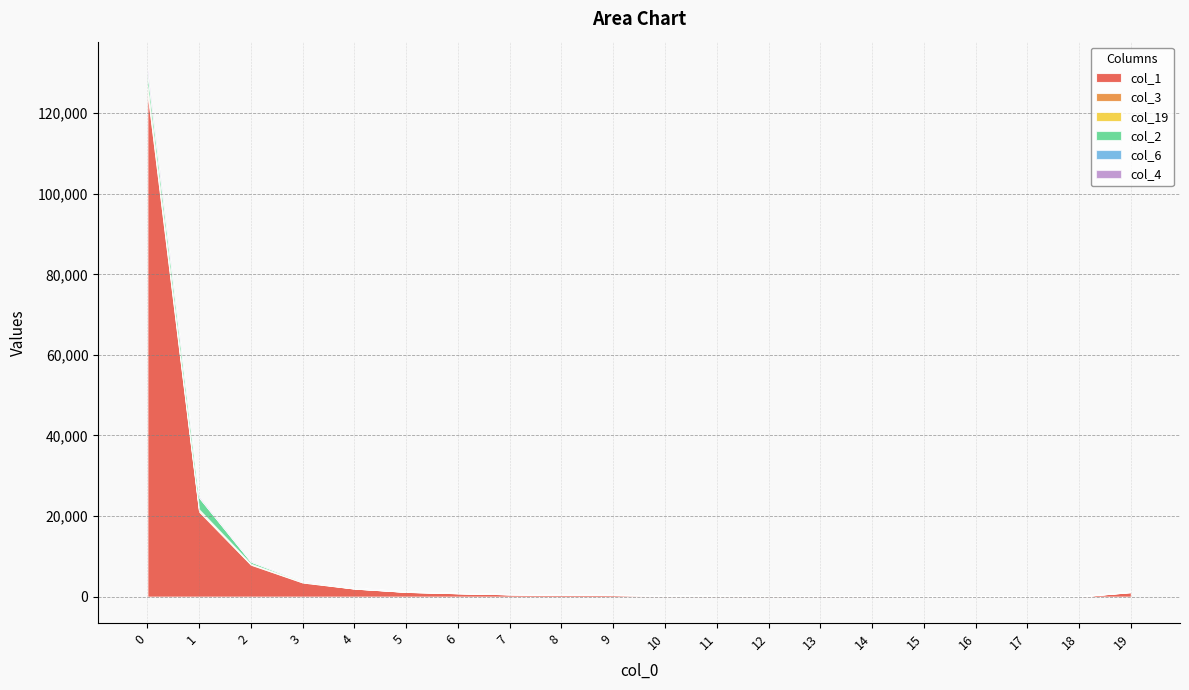

Reading left to right, extract all data points from this chart.

col_1: 0=125519	1=21121	2=7950	3=3526	4=2016	5=1194	6=860	7=602	8=454	9=410	10=279	11=205	12=162	13=153	14=143	15=109	16=122	17=63	18=82	19=1131
col_3: 0=972	1=369	2=154	3=130	4=20	5=22	6=13	7=3	8=7	9=15	10=5	11=4	12=2	13=1	14=0	15=0	16=1	17=0	18=0	19=37
col_19: 0=693	1=152	2=65	3=45	4=46	5=19	6=13	7=10	8=7	9=4	10=2	11=0	12=6	13=7	14=6	15=5	16=4	17=1	18=0	19=55
col_2: 0=3053	1=2956	2=531	3=164	4=110	5=55	6=34	7=15	8=16	9=27	10=6	11=6	12=4	13=2	14=4	15=2	16=1	17=4	18=2	19=16
col_6: 0=334	1=88	2=23	3=19	4=8	5=10	6=6	7=4	8=9	9=5	10=2	11=2	12=1	13=0	14=1	15=0	16=1	17=1	18=0	19=21
col_4: 0=616	1=153	2=61	3=20	4=20	5=10	6=11	7=6	8=5	9=4	10=3	11=2	12=2	13=1	14=0	15=0	16=1	17=0	18=0	19=3